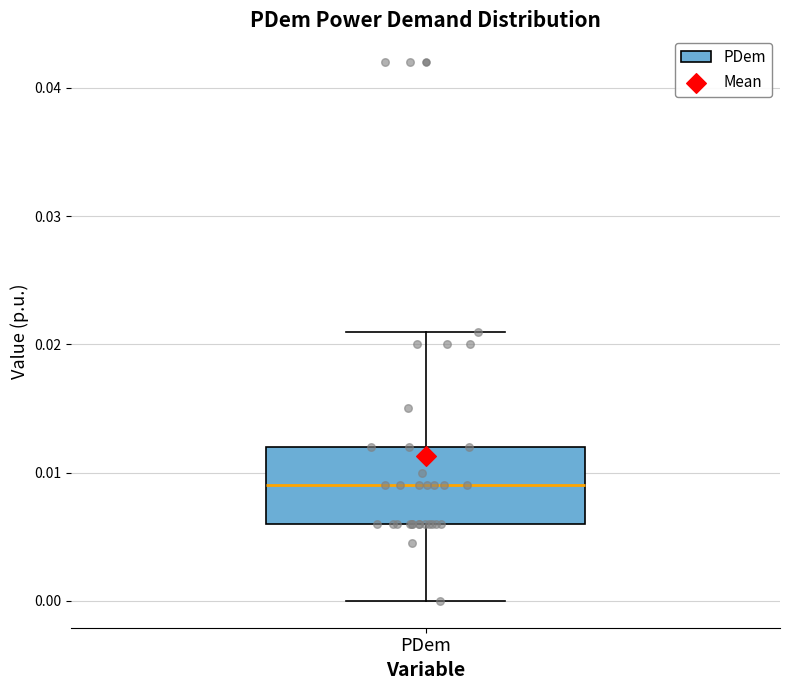

Where is the upper edge of the box for PDem on the y-axis? The values are not printed on the chart, so give them approximately, as read against the axis.

0.012